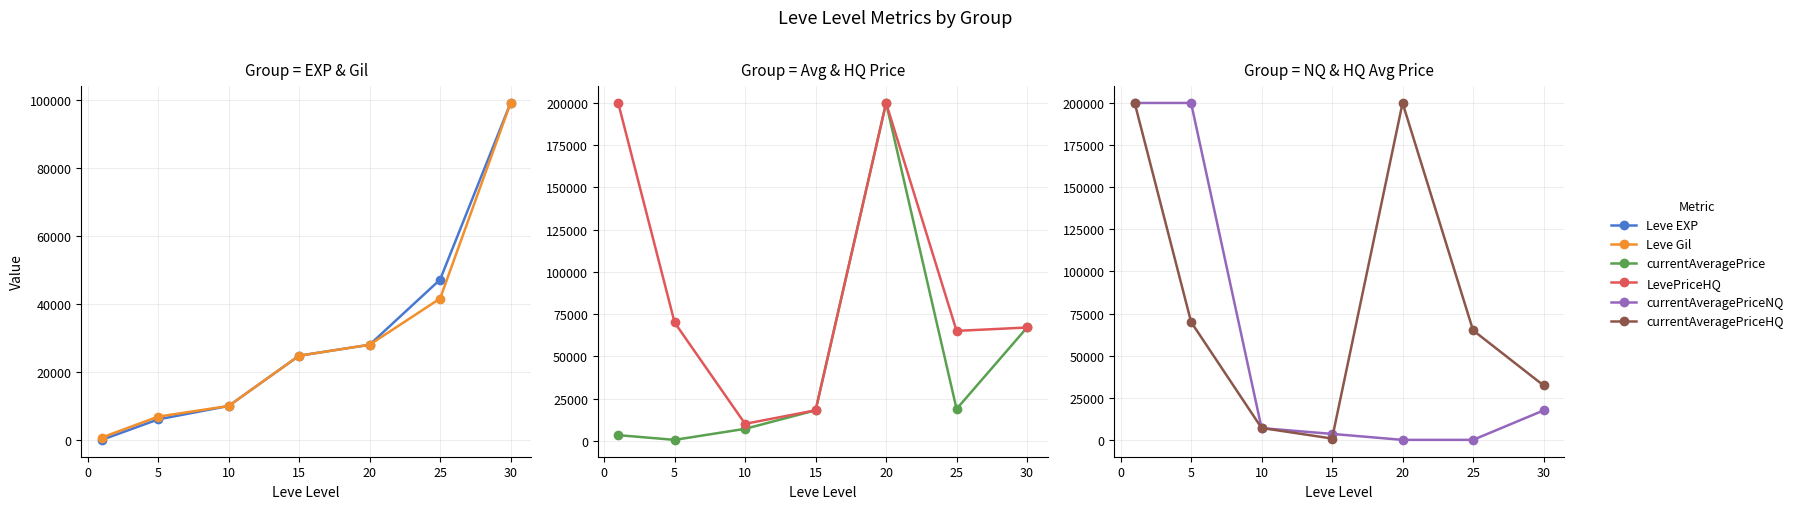

In currentAveragePriceHQ, how many points are higher than both neighbors (excluding endpoints)?

1